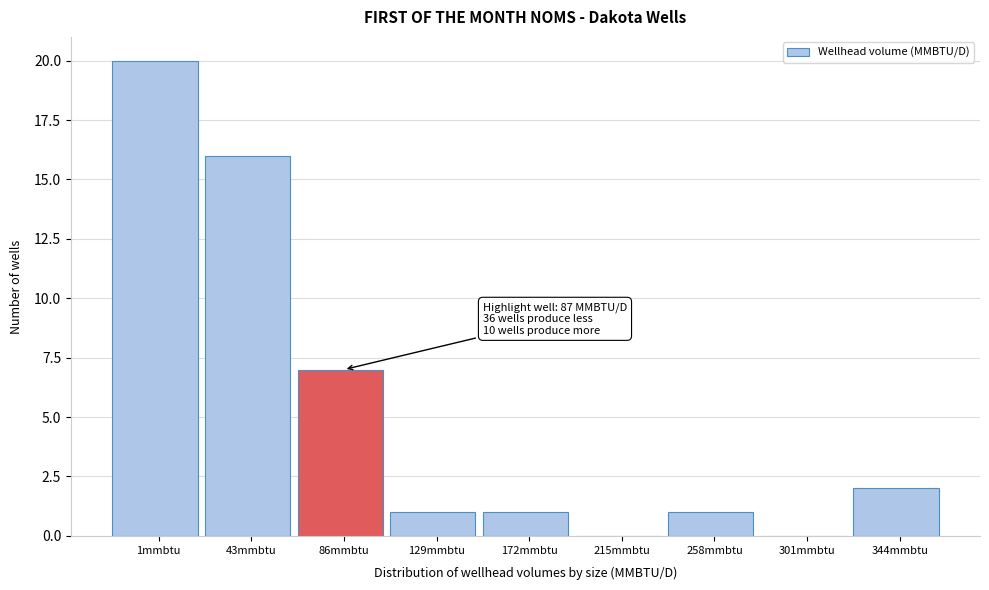

Reading left to right, what are all the values shown in this chart?

1mmbtu=20	43mmbtu=16	86mmbtu=7	129mmbtu=1	172mmbtu=1	215mmbtu=0	258mmbtu=1	301mmbtu=0	344mmbtu=2